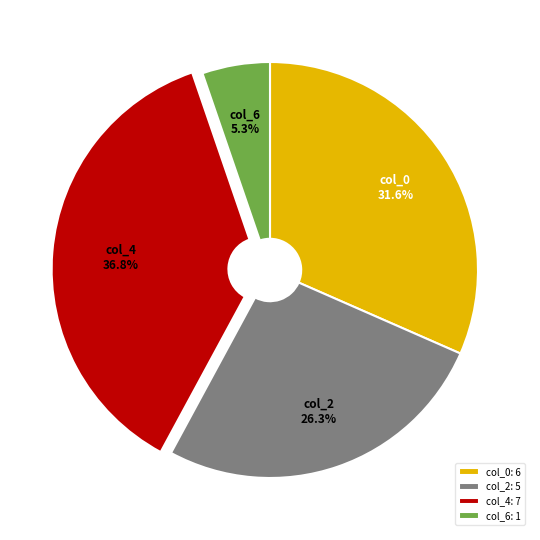

What portion of the pie excludes col_0?

68.4%